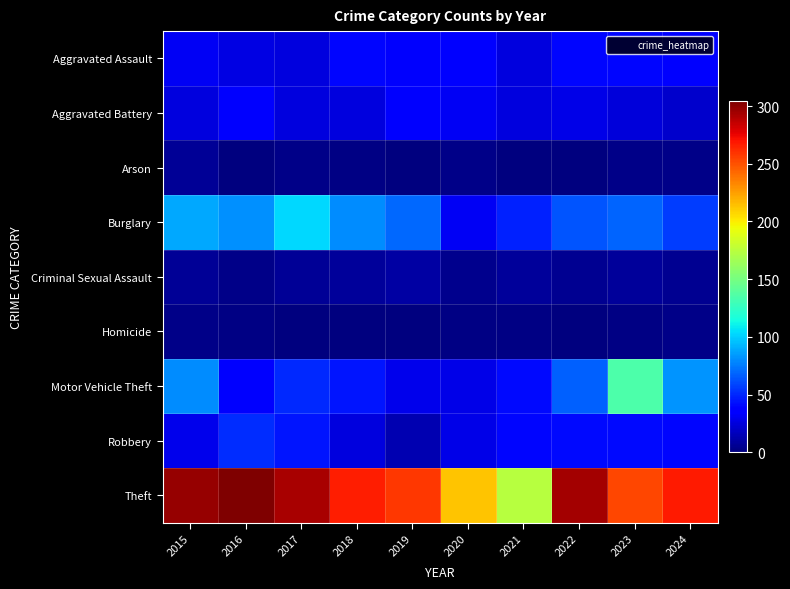

What is the greatest value displayed?

304